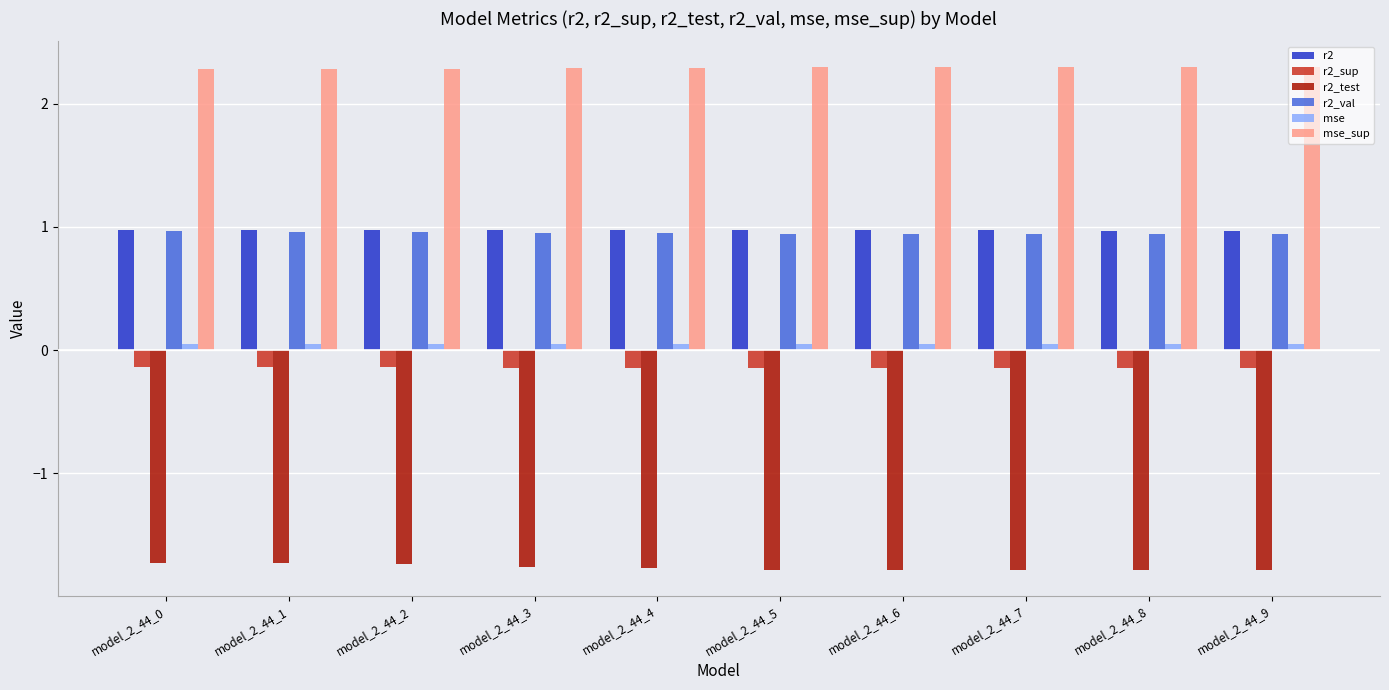

The value of r2_test at model_2_44_8 is -1.8. True or false?

True